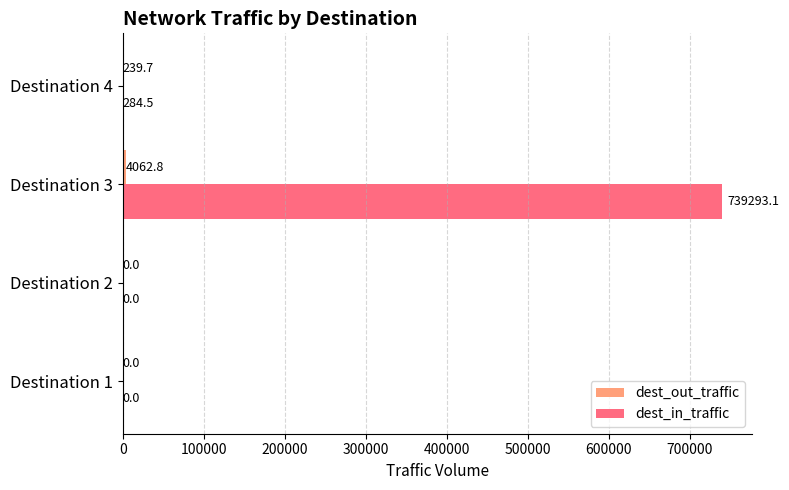

At which category is the sum across all series the highest?

Destination 3